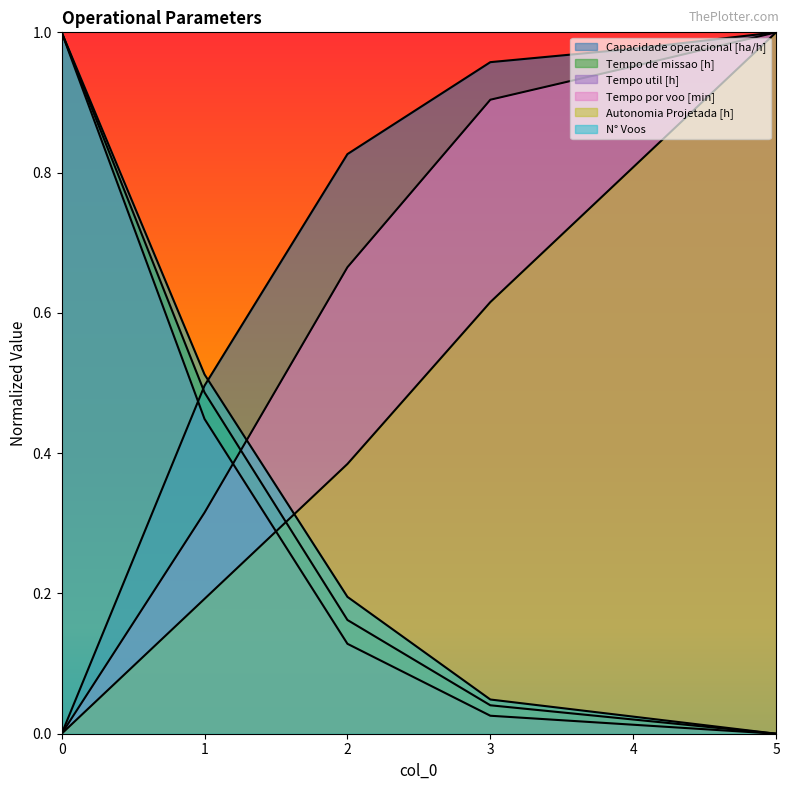

Where do Autonomia Projetada [h] and N° Voos first cross each other?

1 and 2